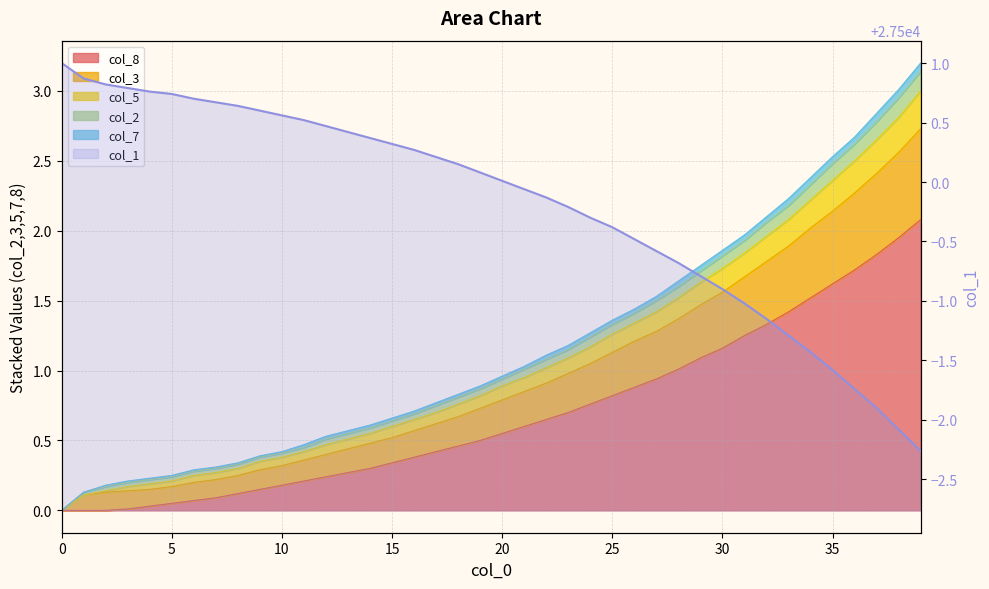

Reading right to left, what are all the values shown in this chart?

27497.7	27497.9	27498.1	27498.3	27498.4	27498.6	27498.7	27498.8	27499.0	27499.1	27499.2	27499.3	27499.4	27499.5	27499.6	27499.7	27499.8	27499.9	27499.9	27500.0	27500.1	27500.2	27500.2	27500.3	27500.3	27500.4	27500.4	27500.5	27500.5	27500.6	27500.6	27500.6	27500.7	27500.7	27500.7	27500.8	27500.8	27500.8	27500.9	27501.0